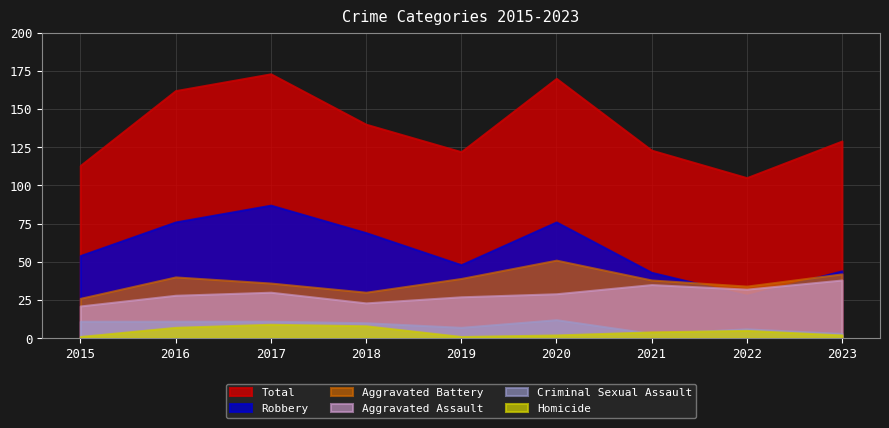

Between 2020 and 2019, which is larger?

2020